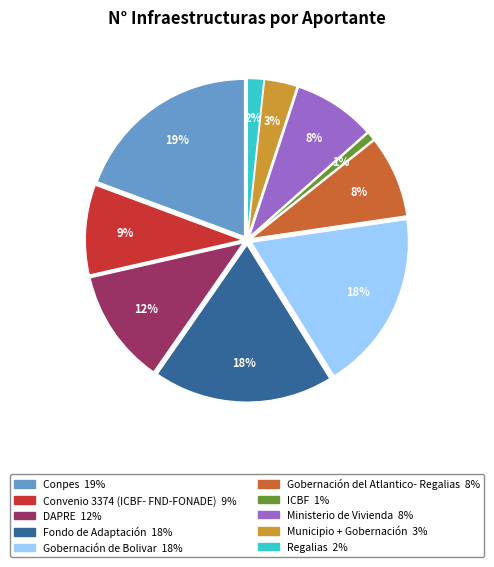

To the nearest percent, what portion does Fondo de Adaptación represent?

18%